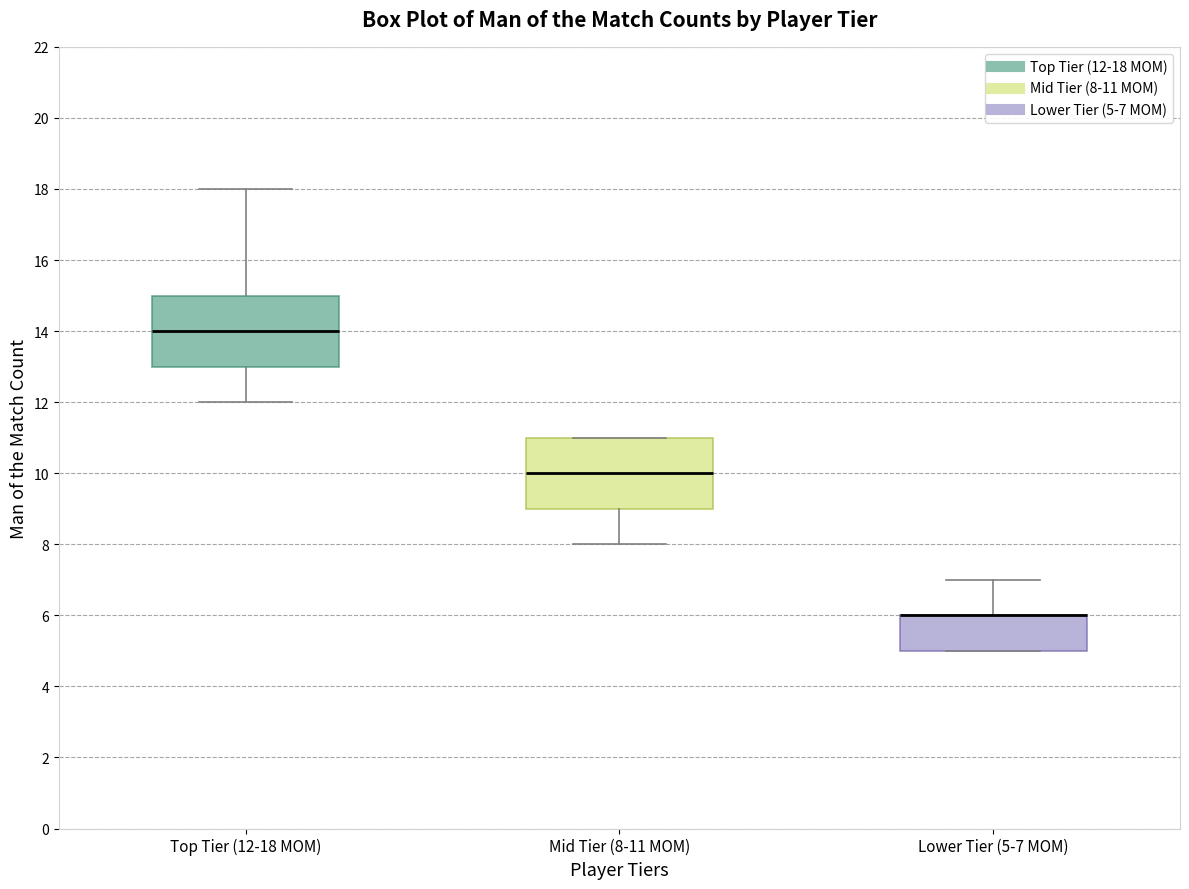

Reading left to right, transcribe this box plot: for each box, give where its median line is, the range the box spans, and where its two whiskers end, as read against the y-axis. The values are not printed on the chart, so give them approximately, as read against the axis.

Top Tier (12-18 MOM): median 14, box 13 to 15, whiskers 12 to 18
Mid Tier (8-11 MOM): median 10, box 9 to 11, whiskers 8 to 11
Lower Tier (5-7 MOM): median 6 (drawn on the box's upper edge), box 5 to 6, whiskers 5 to 7